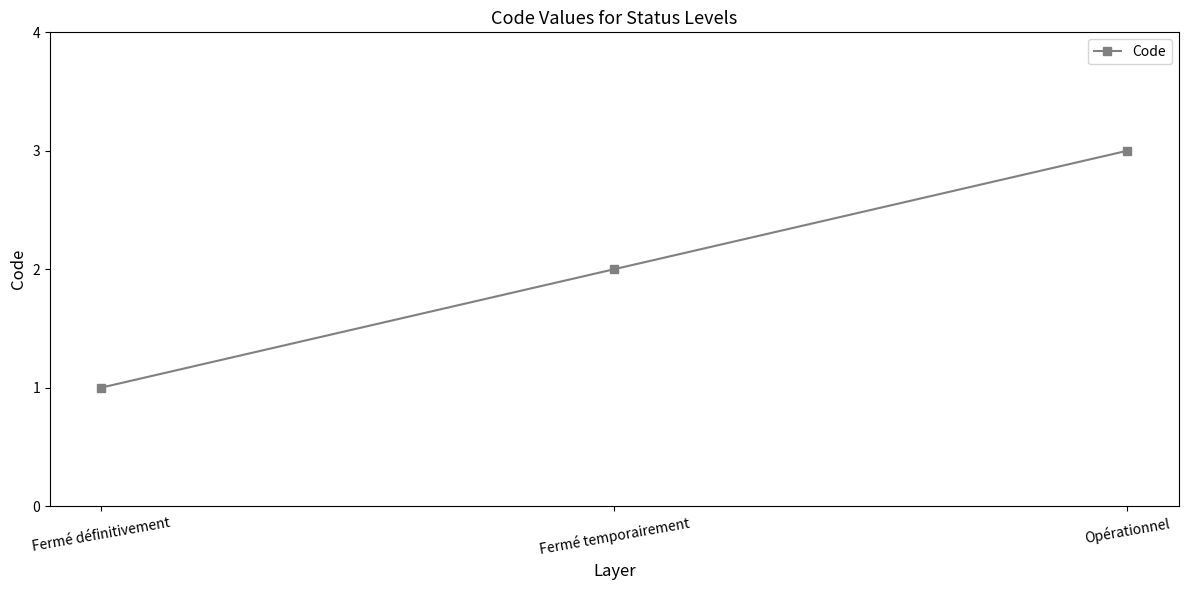

What is the label of the 2nd point from the right?

Fermé temporairement